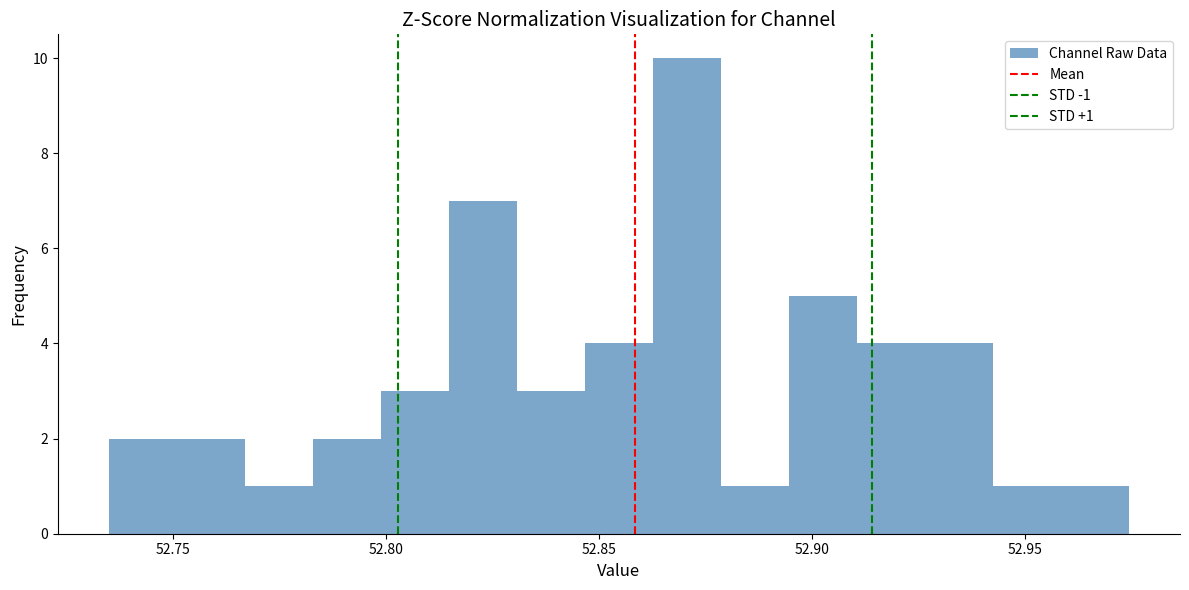

Around what value on the x-axis is the tallest bar? Give the approximate position of its centre, as read against the axis.

52.870